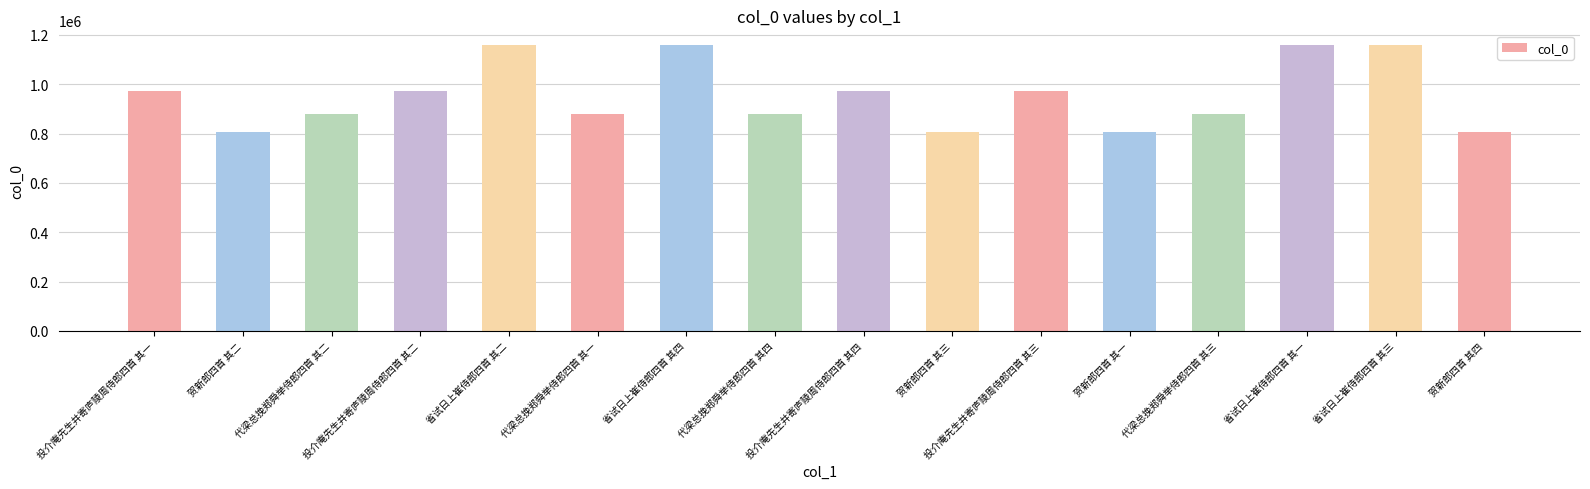

Is it true that the value at 省试日上崔侍郎四首 其一 is 1876076?

False